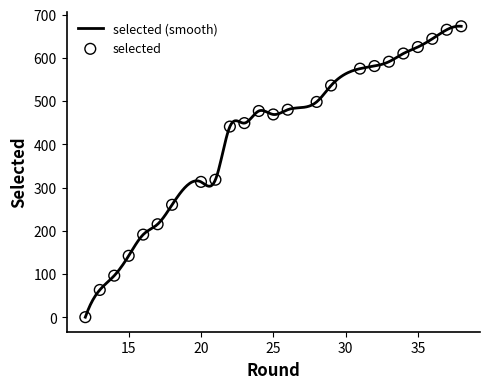

Which series contains the highest Y value?

selected